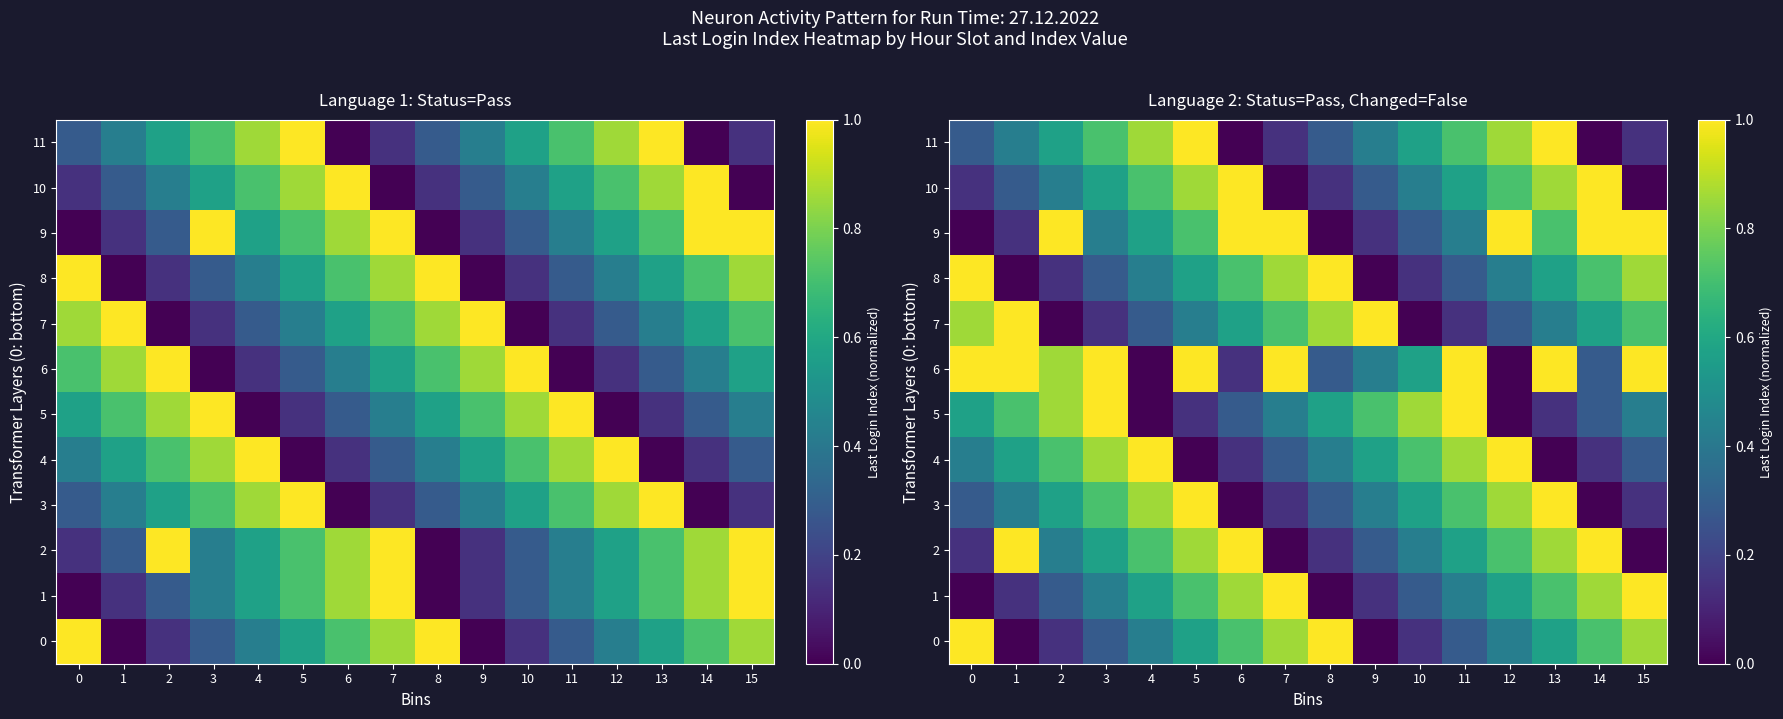

How many categories are shown in the chart?

16